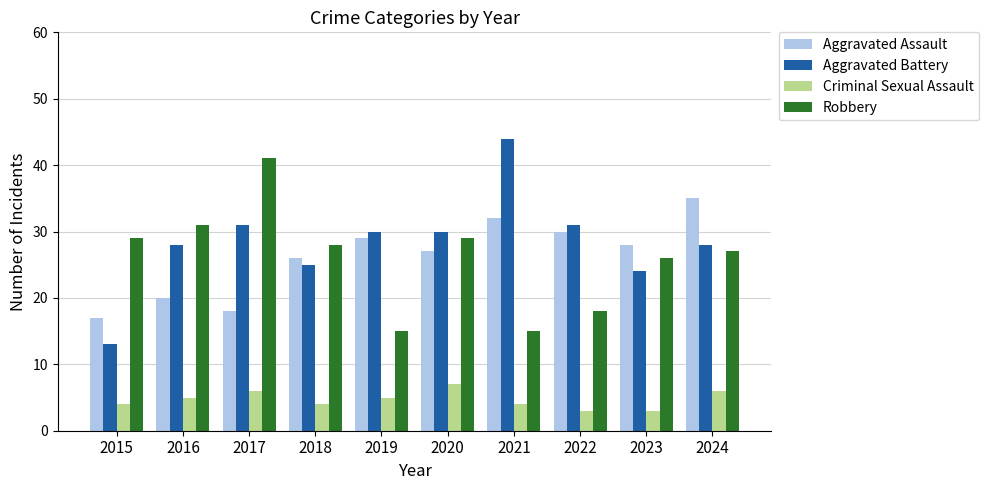

What is the difference between the highest and lowest values at 2016?

26